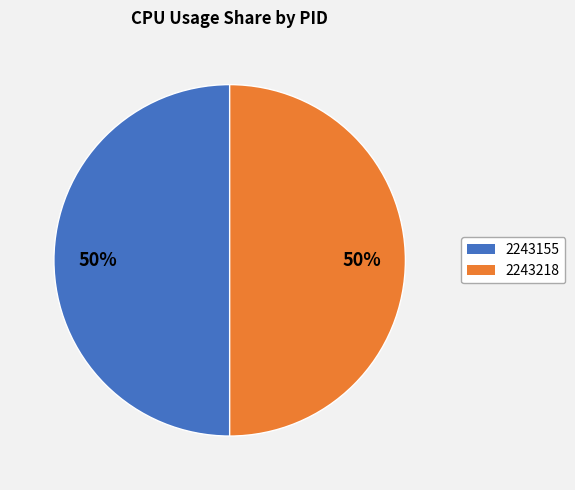

To the nearest percent, what is the combined percentage of 2243218 and 2243155?

100%